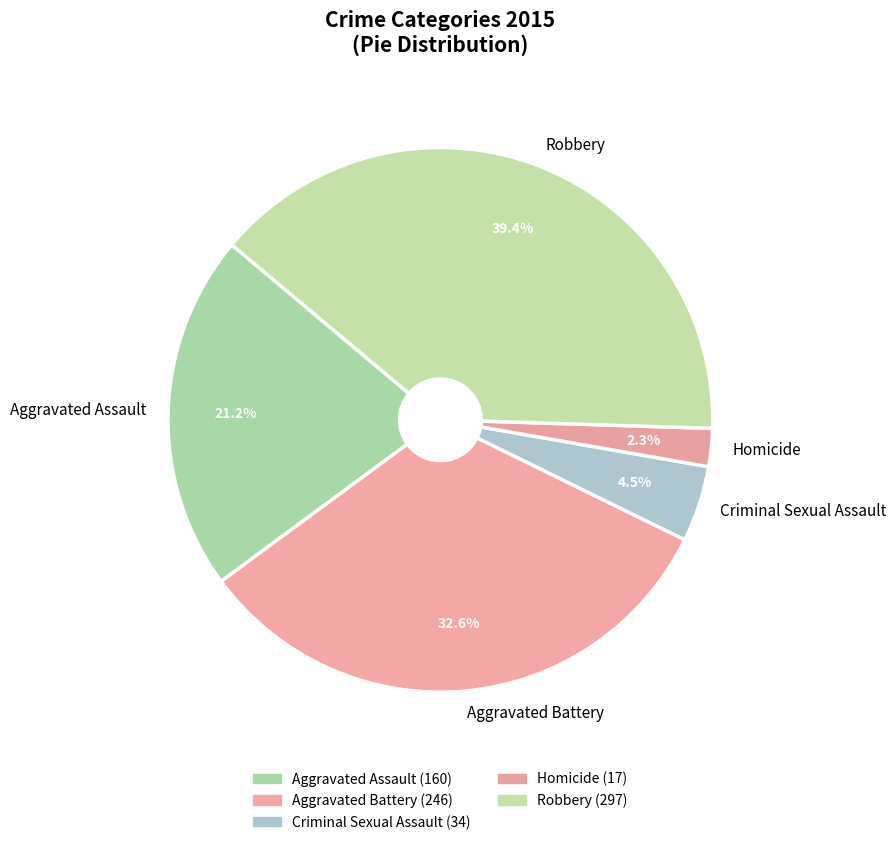

Does Criminal Sexual Assault account for over 50% of the chart?

No